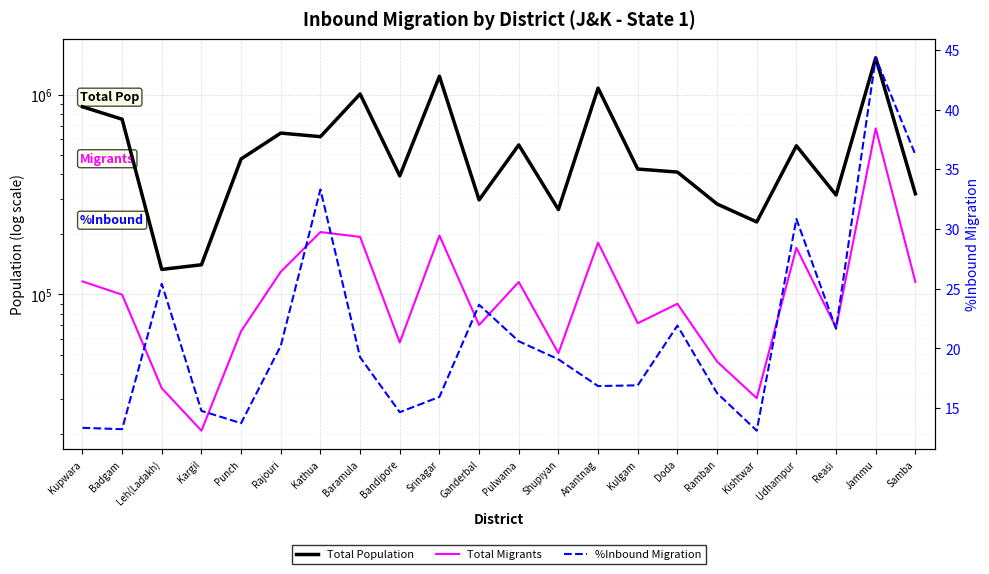

Reading right to left, extract all data points from this chart.

Total Population: Samba=318898.0	Jammu=1529958.0	Reasi=314667.0	Udhampur=554985.0	Kishtwar=230696.0	Ramban=283713.0	Doda=409936.0	Kulgam=424483.0	Anantnag=1078692.0	Shupiyan=266215.0	Pulwama=560440.0	Ganderbal=297446.0	Srinagar=1236829.0	Bandipore=392232.0	Baramula=1008039.0	Kathua=616435.0	Rajouri=642415.0	Punch=476835.0	Kargil=140802.0	Leh(Ladakh)=133487.0	Badgam=753745.0	Kupwara=870354.0
Total Migrants: Samba=115503.0	Jammu=678213.0	Reasi=68123.0	Udhampur=171132.0	Kishtwar=30255.0	Ramban=46136.0	Doda=89825.0	Kulgam=71785.0	Anantnag=181737.0	Shupiyan=50812.0	Pulwama=115444.0	Ganderbal=70367.0	Srinagar=197179.0	Bandipore=57507.0	Baramula=194162.0	Kathua=205313.0	Rajouri=129877.0	Punch=65531.0	Kargil=20802.0	Leh(Ladakh)=33924.0	Badgam=99781.0	Kupwara=116221.0
%Inbound Migration: Samba=36.2	Jammu=44.3	Reasi=21.6	Udhampur=30.8	Kishtwar=13.1	Ramban=16.3	Doda=21.9	Kulgam=16.9	Anantnag=16.8	Shupiyan=19.1	Pulwama=20.6	Ganderbal=23.7	Srinagar=15.9	Bandipore=14.7	Baramula=19.3	Kathua=33.3	Rajouri=20.2	Punch=13.7	Kargil=14.8	Leh(Ladakh)=25.4	Badgam=13.2	Kupwara=13.4